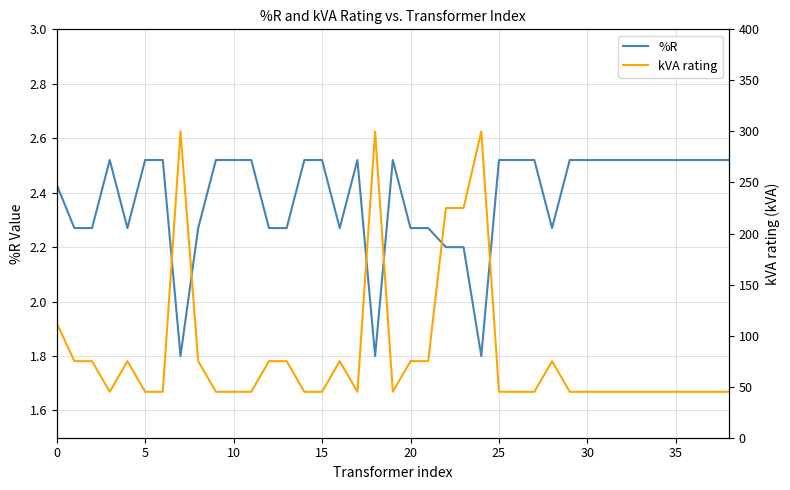

Which series has the widest spread of values?

kVA rating